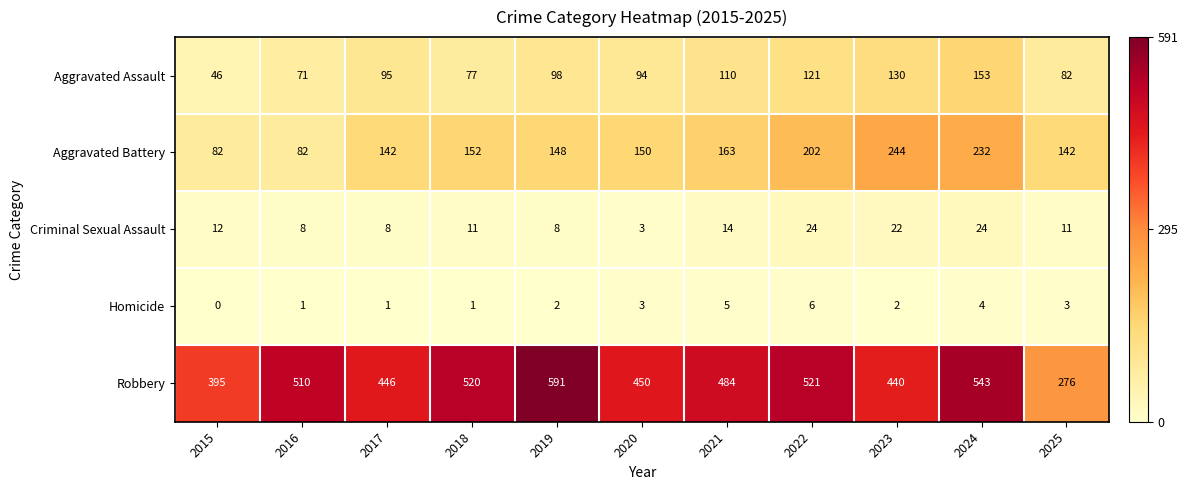

The Robbery series shows 156 at 2023. True or false?

False